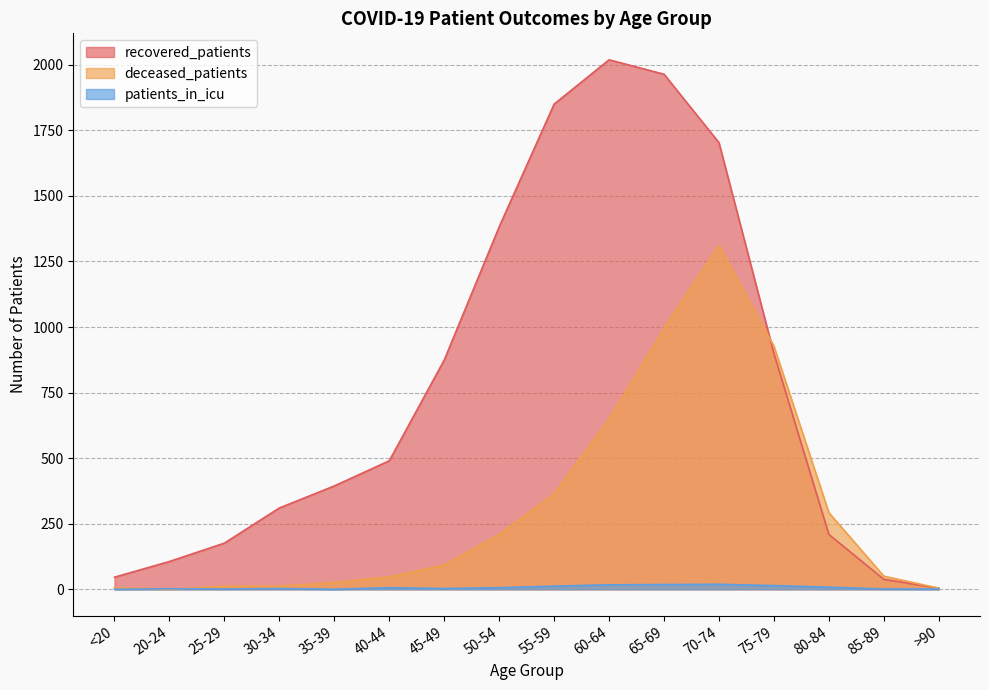

What is the spread (max minus min) of values at 25-29?

175